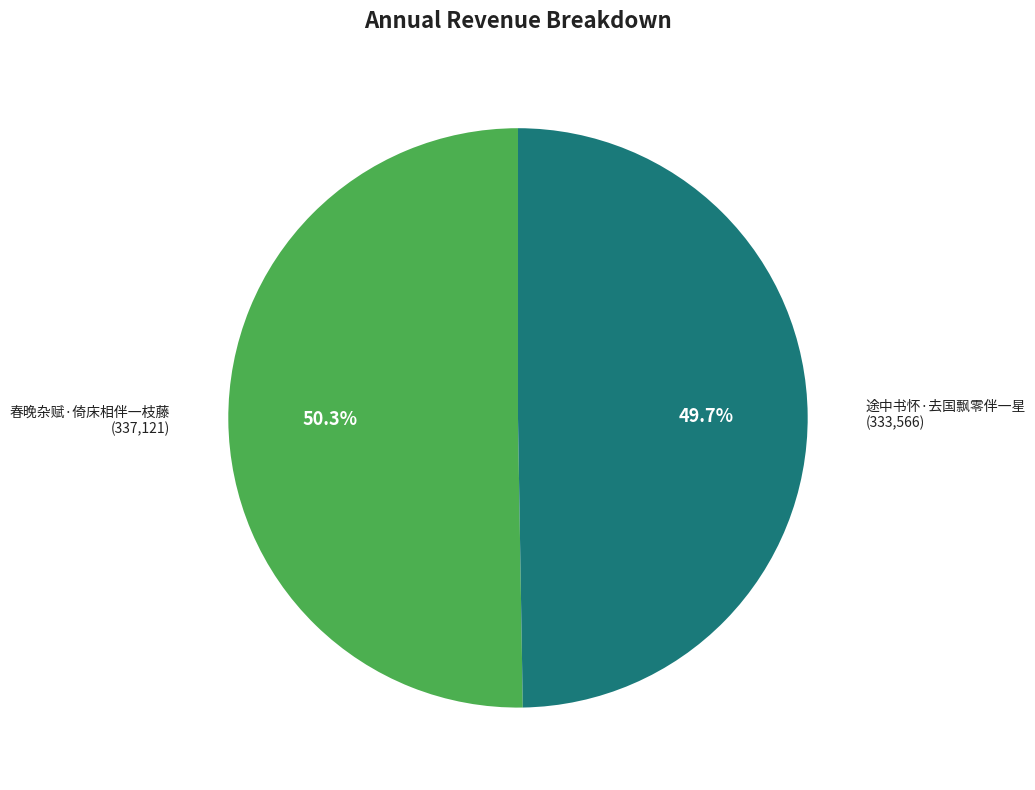

Between 途中书怀·去国飘零伴一星 and 春晚杂赋·倚床相伴一枝藤, which is larger?

春晚杂赋·倚床相伴一枝藤